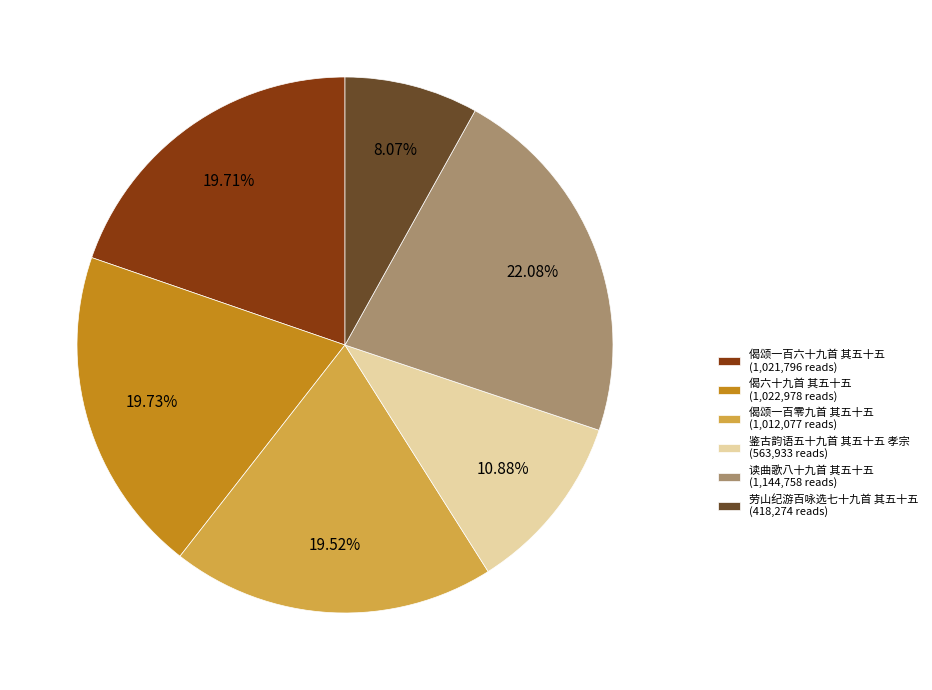

What portion of the pie excludes 偈颂一百零九首 其五十五?

80.5%